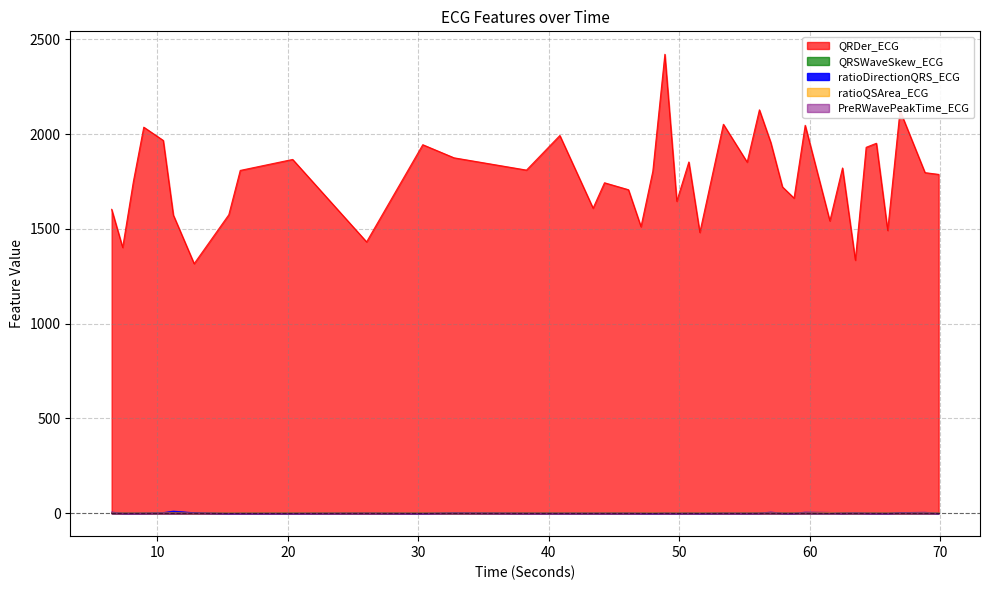

What is the minimum value for QRDer_ECG?

1316.7